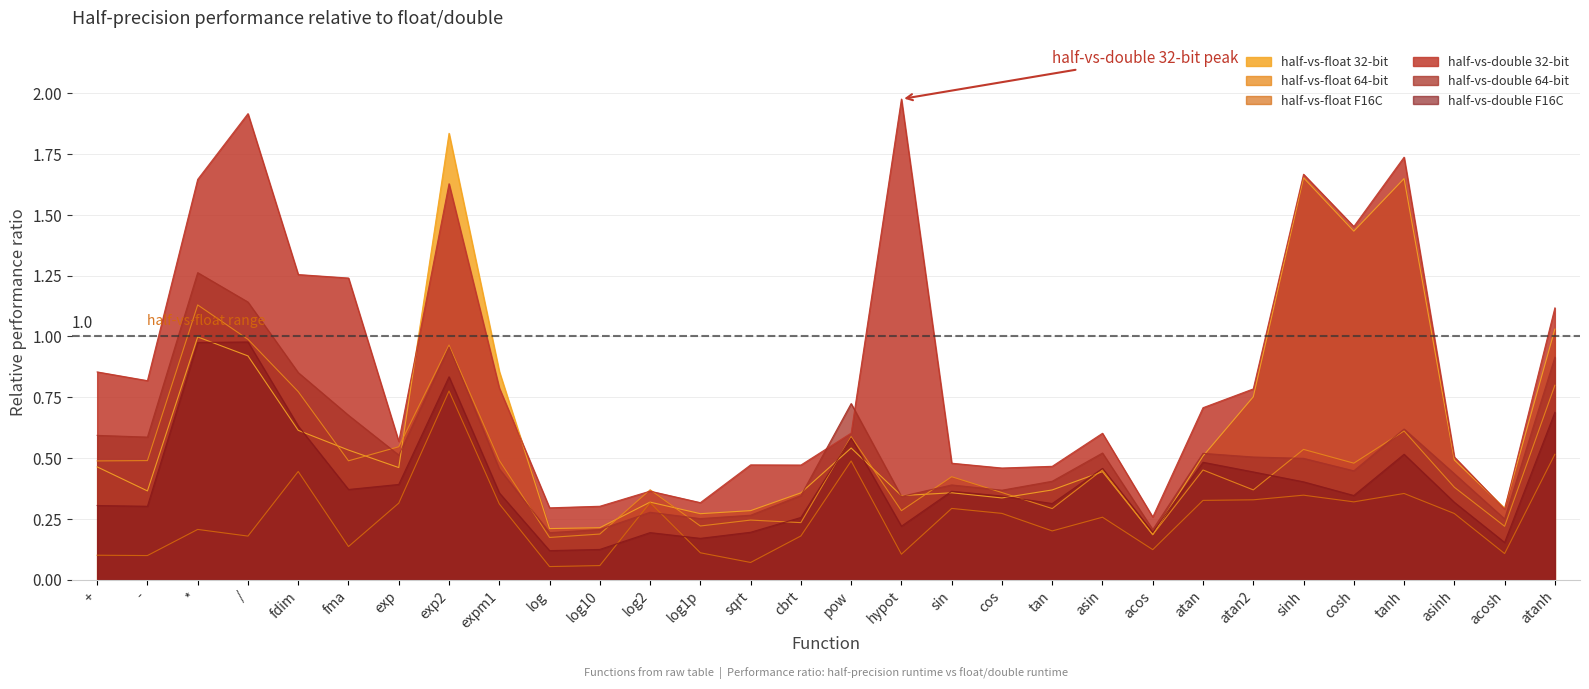

Is the value of half-vs-double 64-bit at cos greater than the value of half-vs-float 32-bit at asin?

No